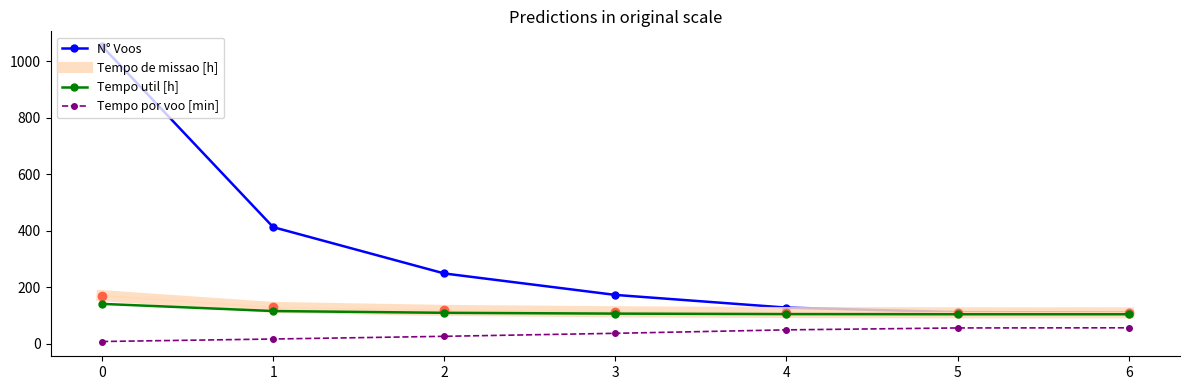

Between 3 and 6, which series saw the biggest shift?

N° Voos